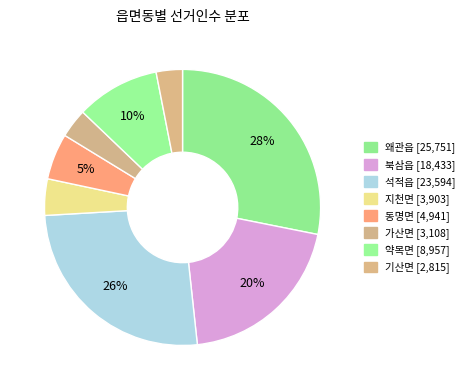

Does 석적읍 represent more than half of the total?

No